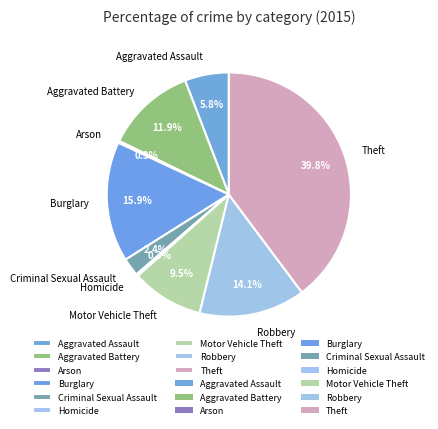

To the nearest percent, what portion does Aggravated Battery represent?

12%